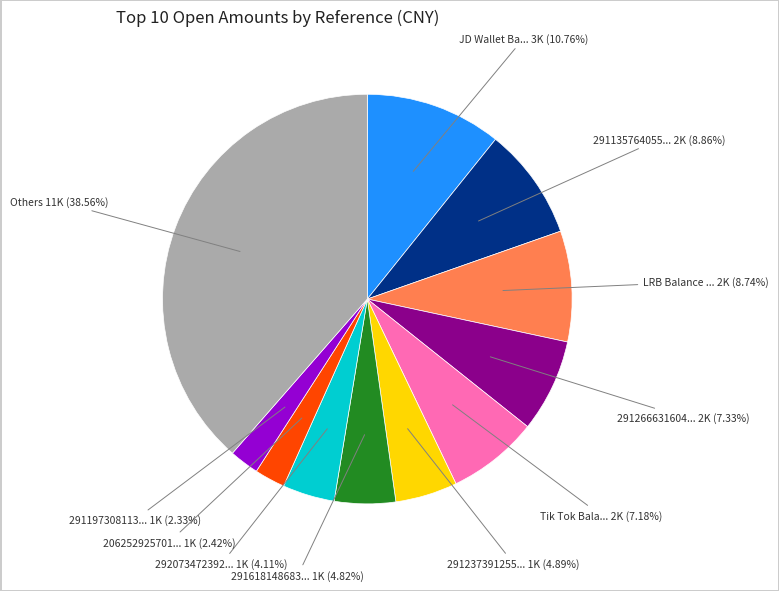

Is there a majority slice in this chart?

No